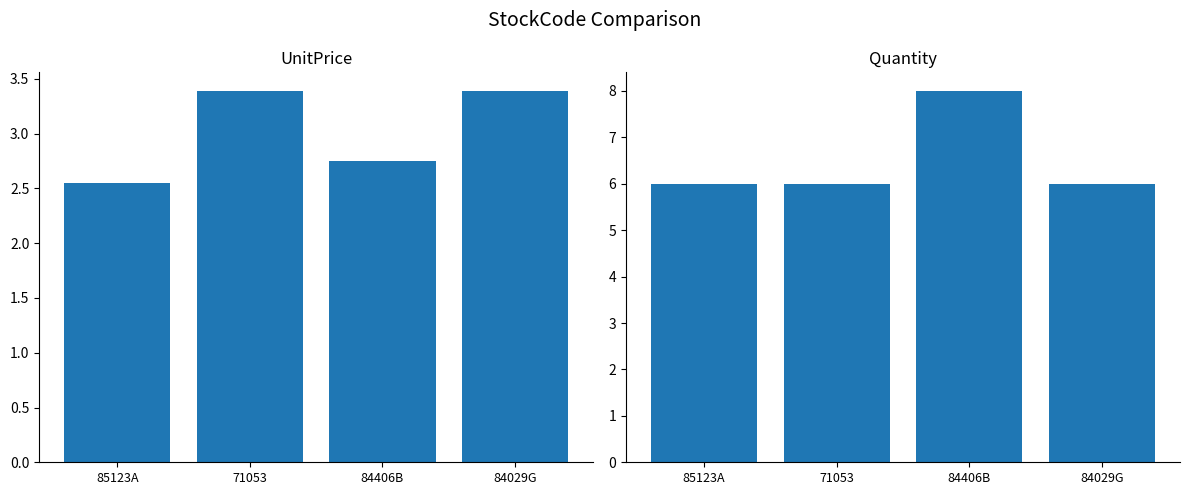

At which label is Quantity closest to 7?

85123A